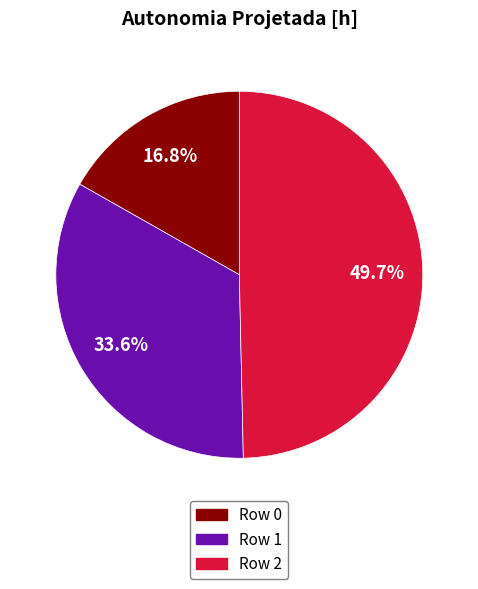

Between Row 2 and Row 0, which is larger?

Row 2